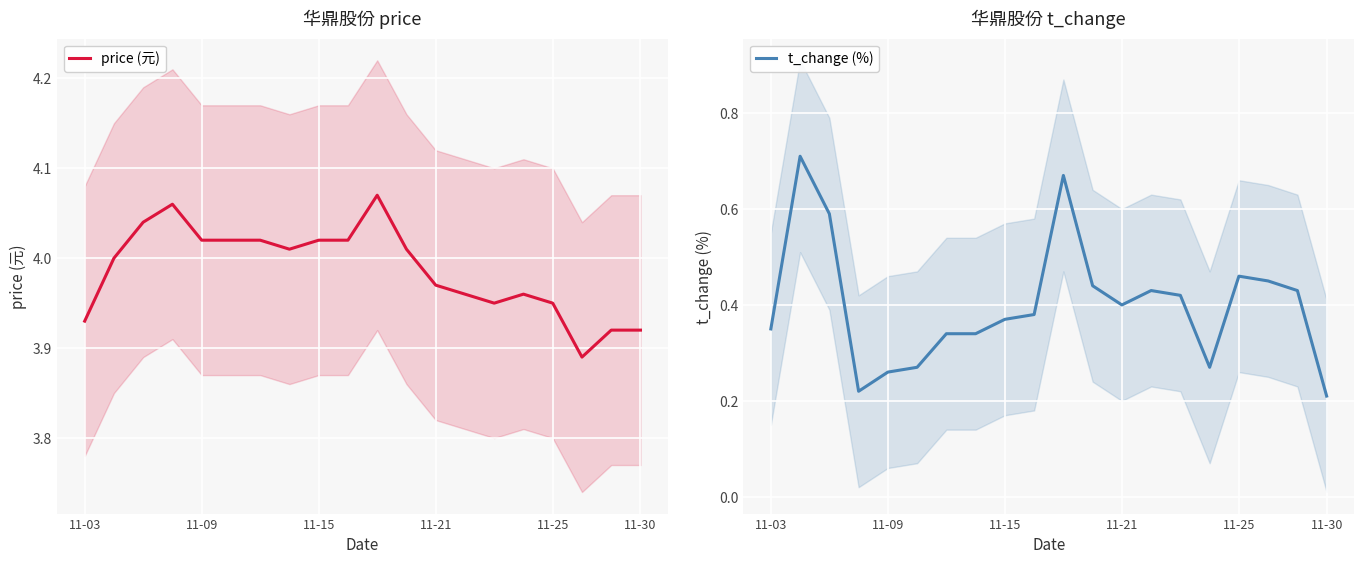

Rank the series at 11-09 from highest to lowest value.

price (元), t_change (%)